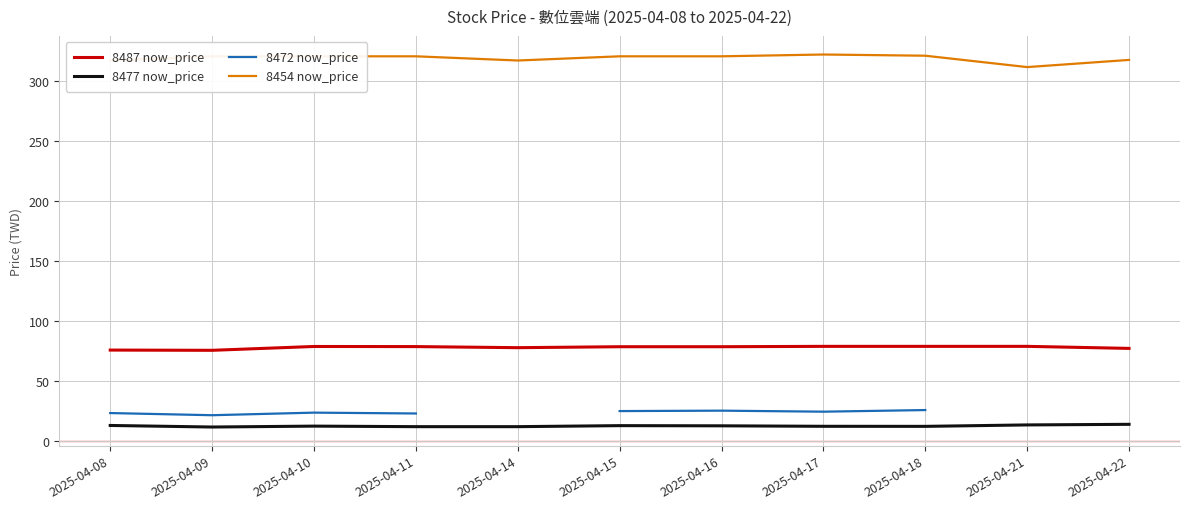

At which category does 8472 now_price reach its first local valley?

2025-04-09